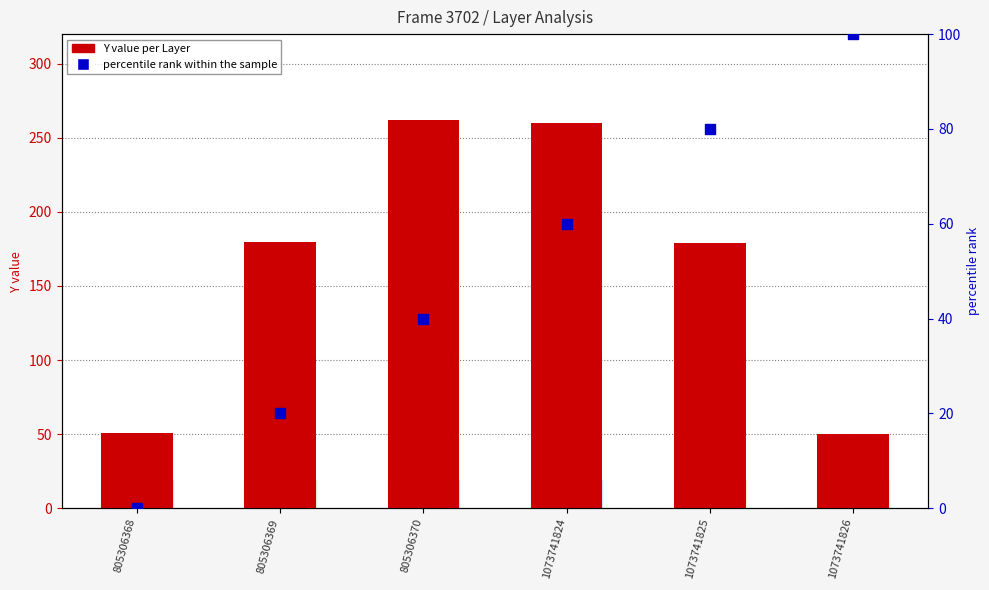

At how many categories does at least one series exceed 98?

5